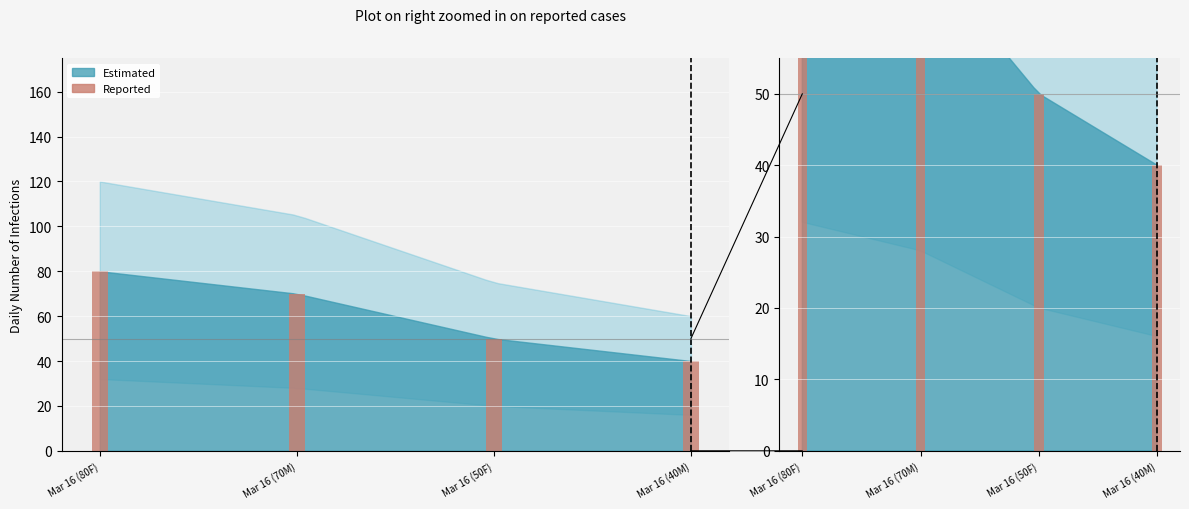

Which label corresponds to the largest value in the chart?

Mar 16 (80F)